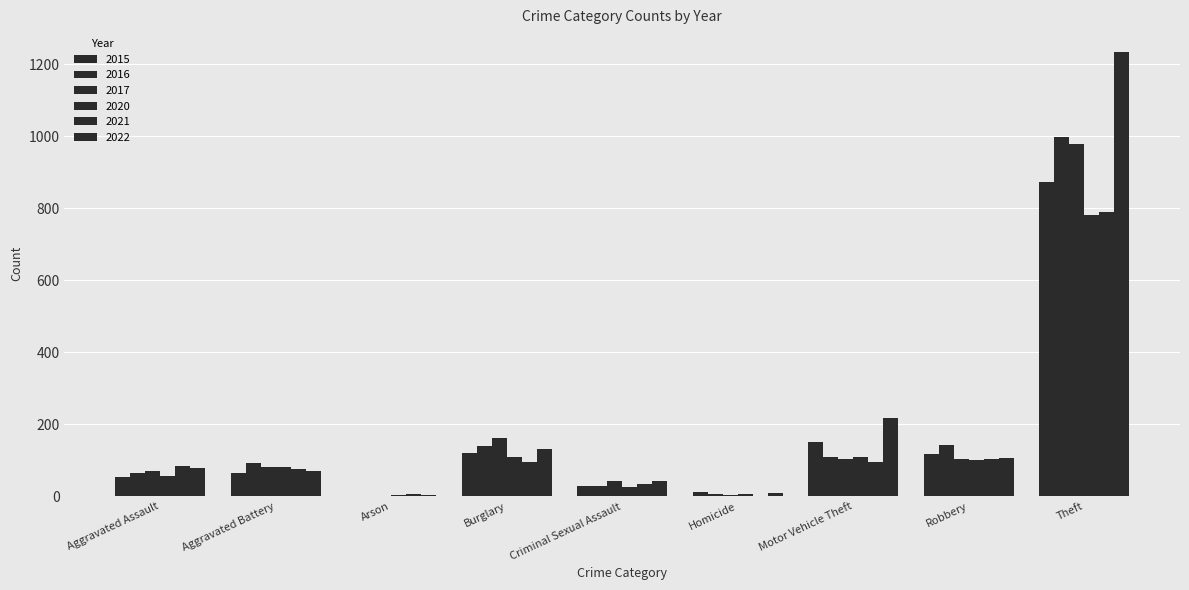

What is the minimum value for 2020?

4